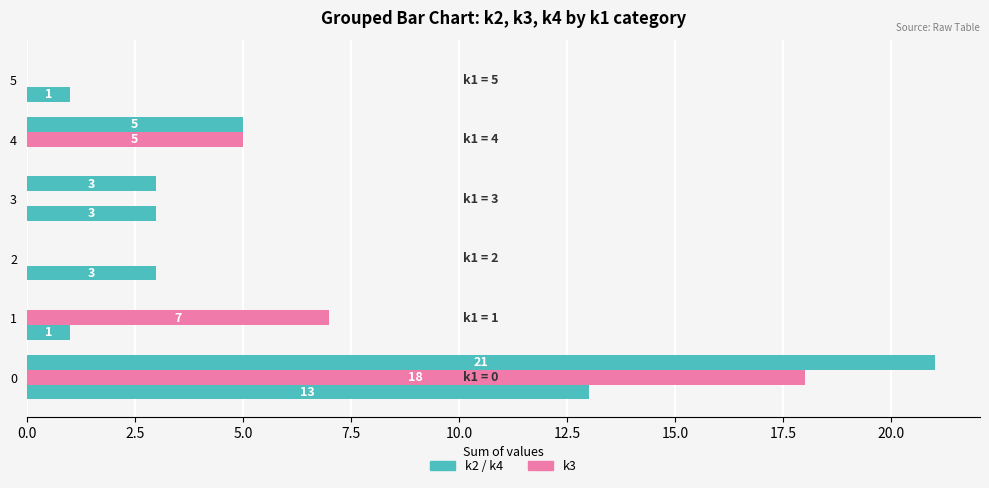

Count the number of categories in the chart.

6